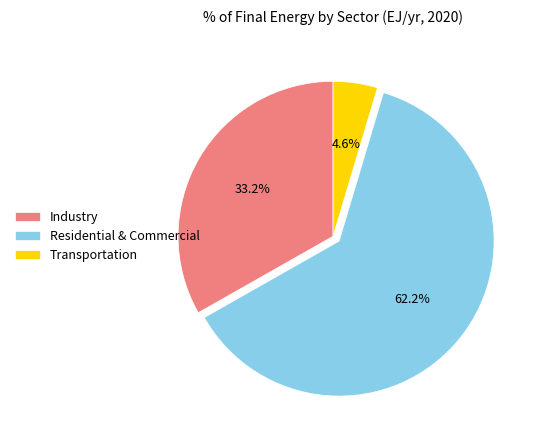

How much of the chart is everything except Industry?

66.8%